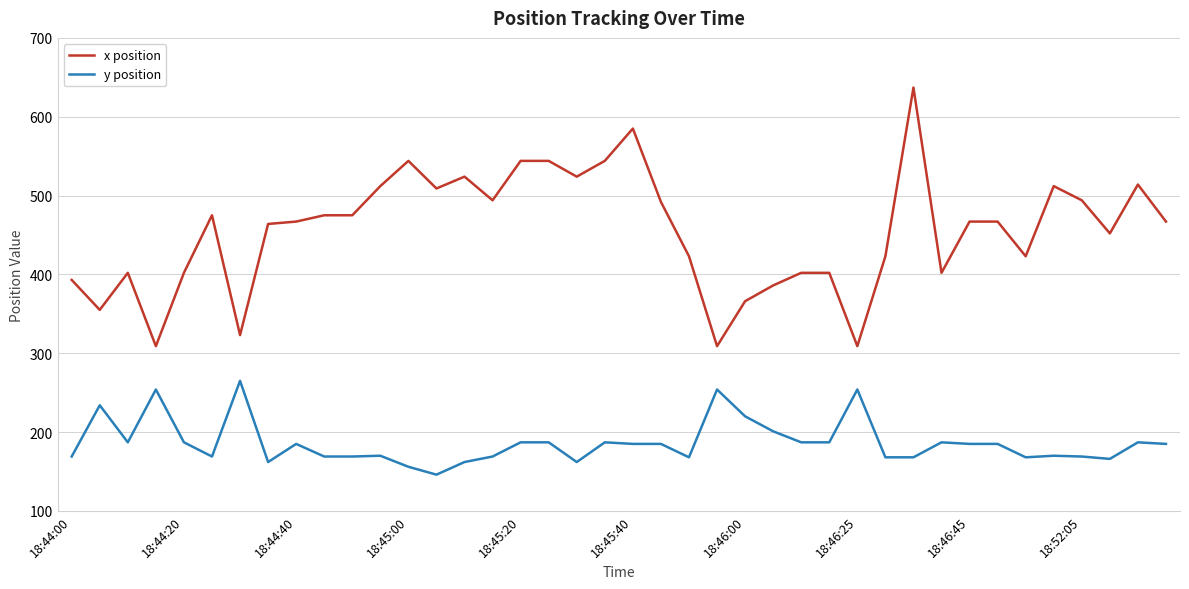

Rank the series by their average value, from lowest to highest.

y position, x position